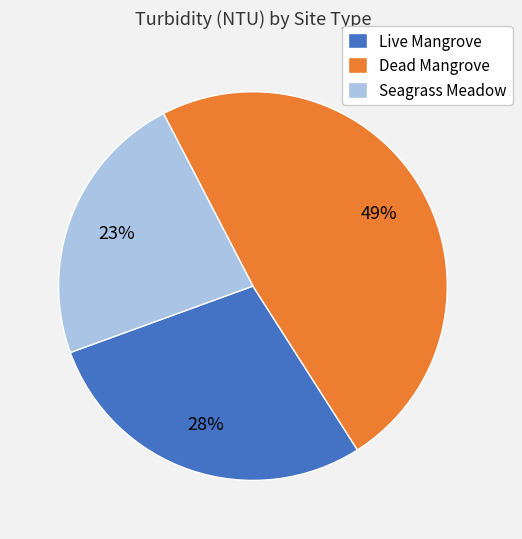

What is the ratio of the value at Live Mangrove to the value at Seagrass Meadow?

1.2